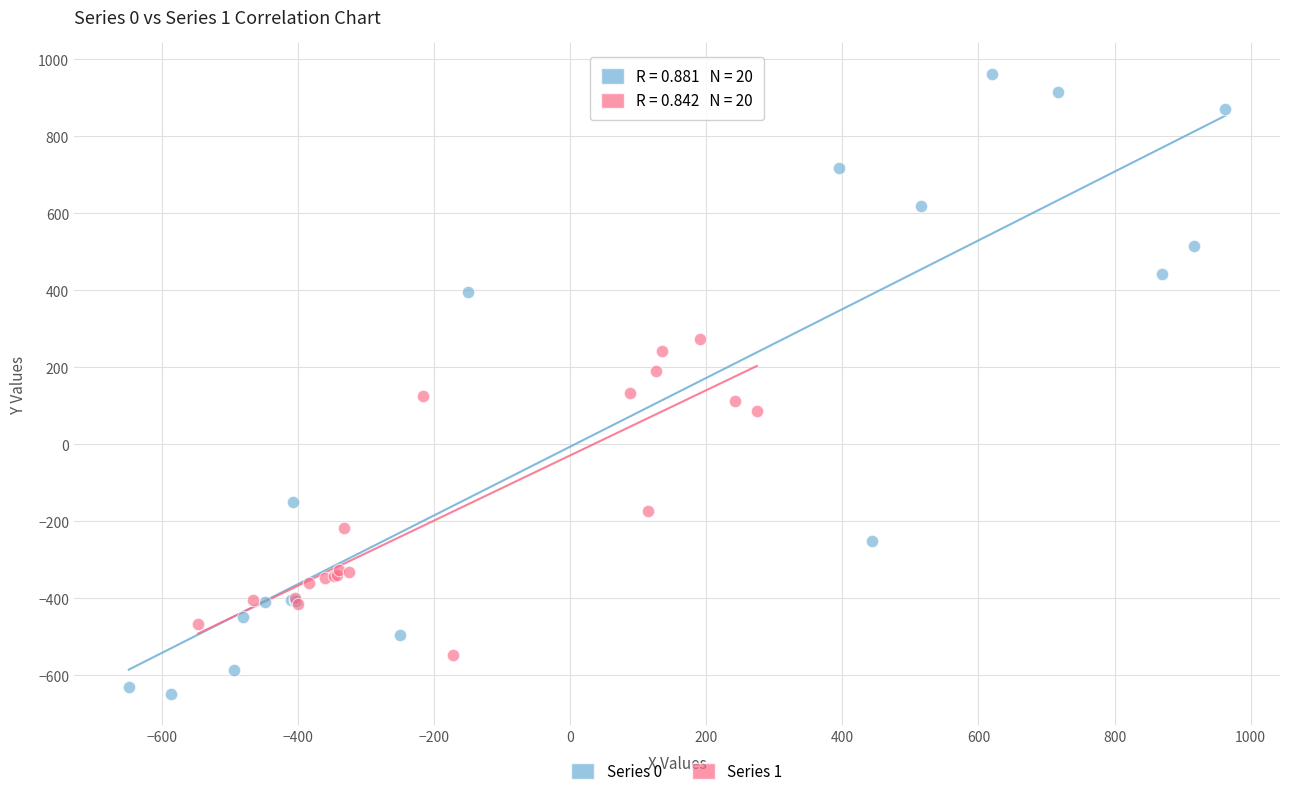

Which series has the widest spread of Y values?

Series 0